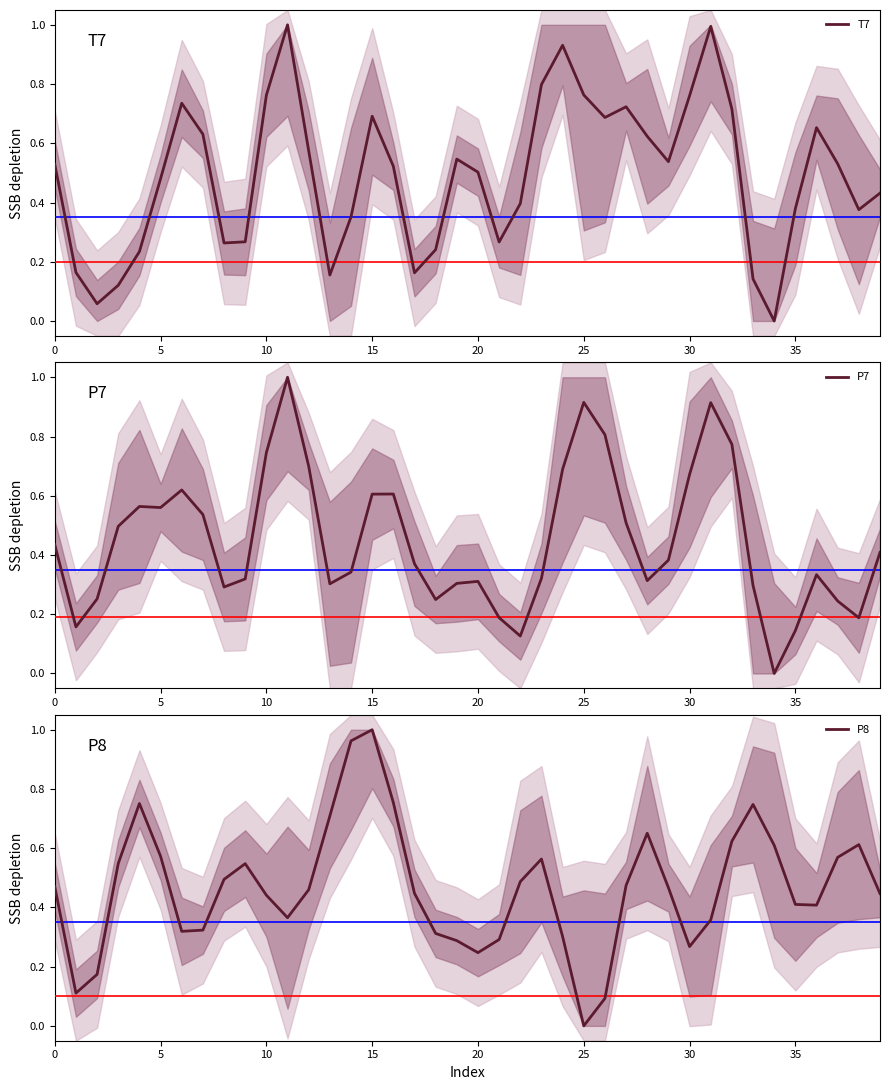

How many categories are shown in the chart?

40